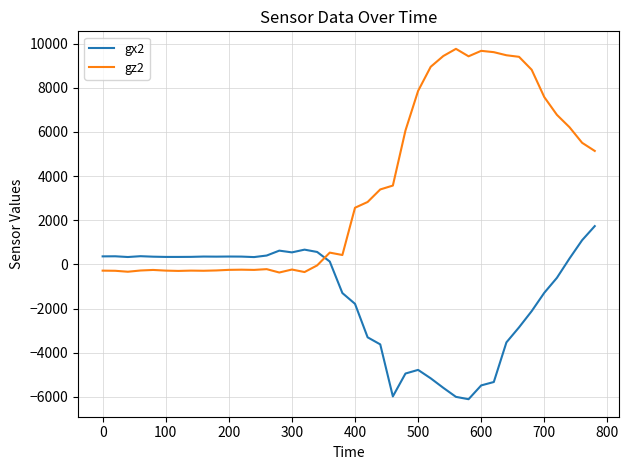

What is the greatest value displayed?

9764